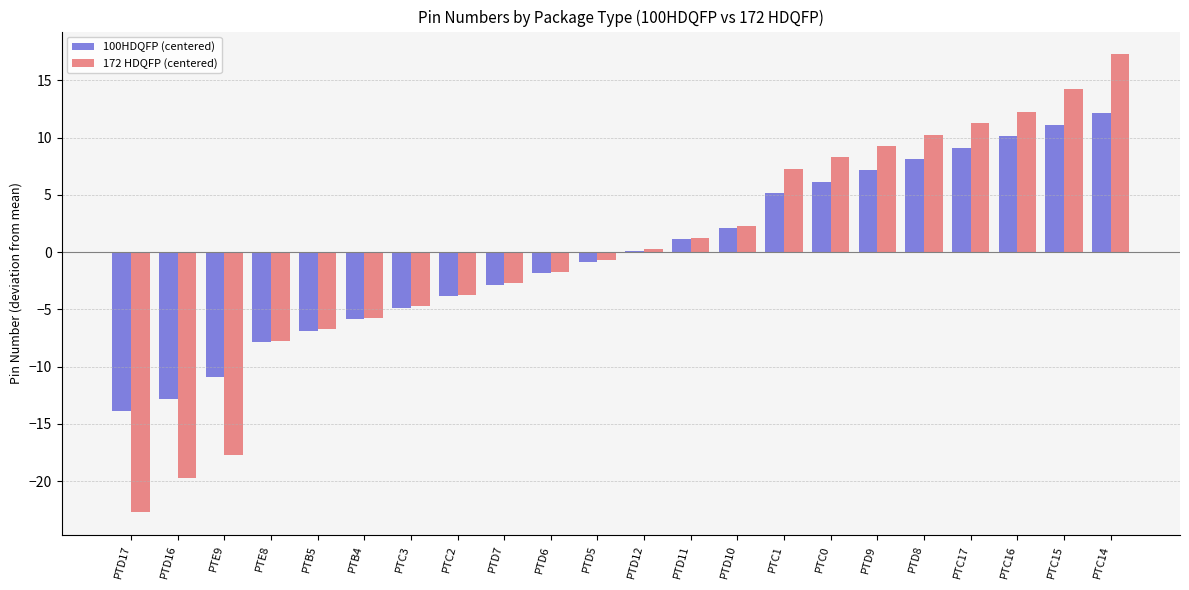

How many series are shown in this chart?

2